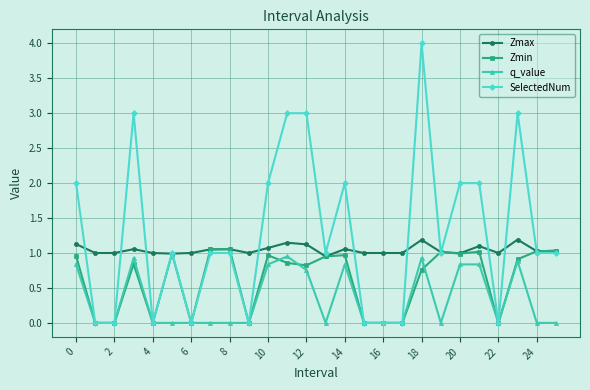

Count the number of categories in the chart.

26